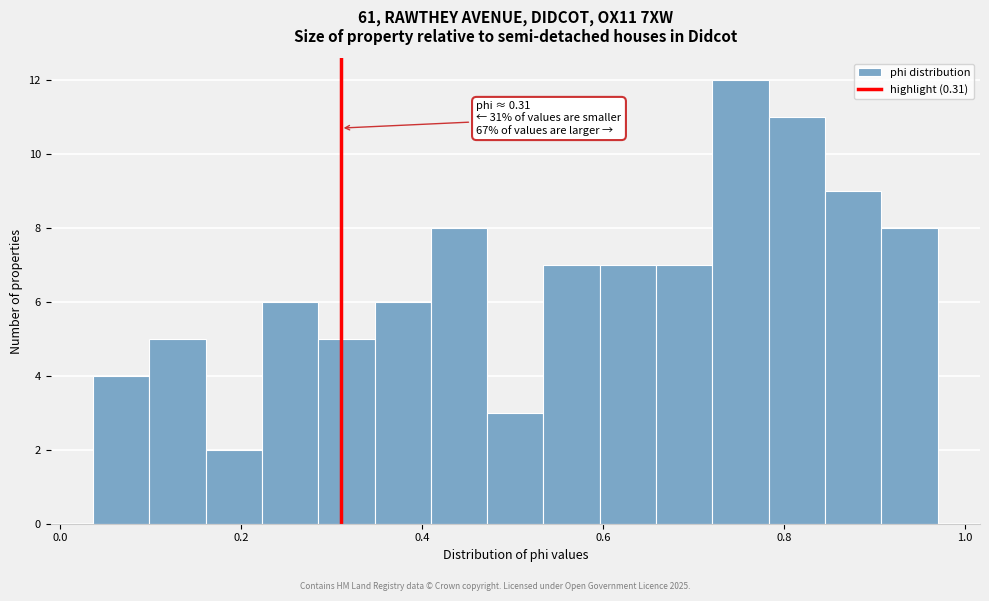

Around what value on the x-axis is the tallest bar? Give the approximate position of its centre, as read against the axis.

0.76